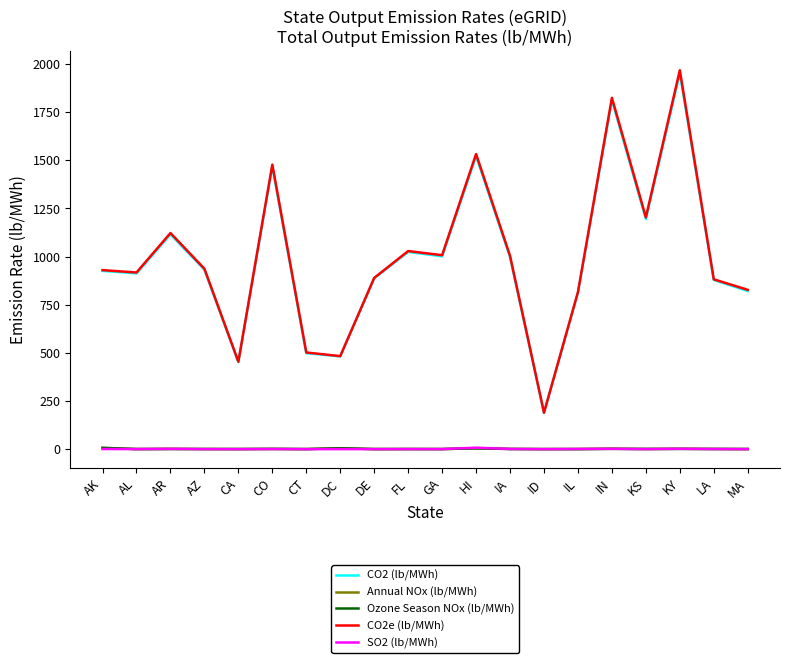

Which series has the widest spread of values?

CO2e (lb/MWh)